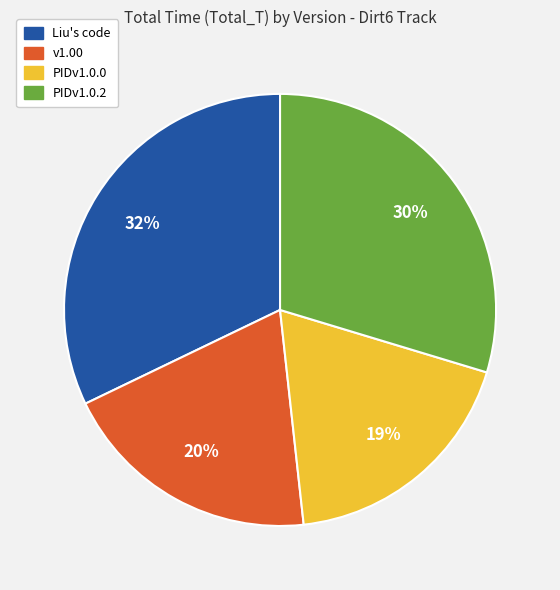

Count the number of slices in the pie.

4